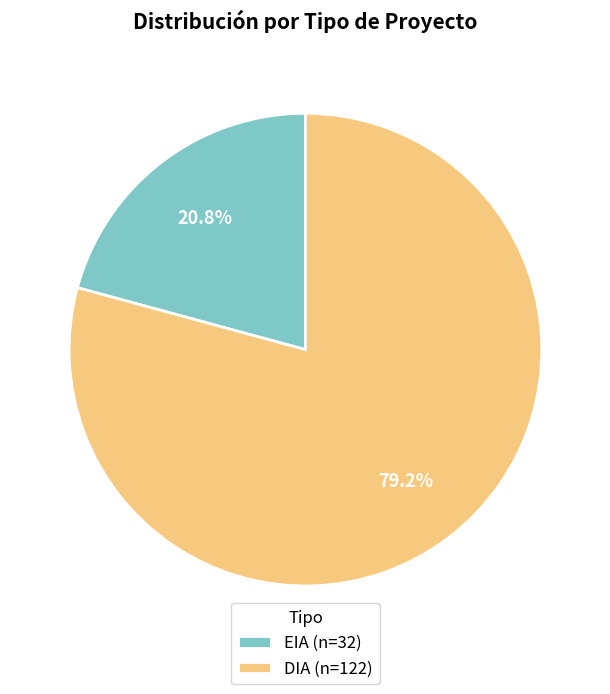

What portion of the pie excludes EIA?

79.2%